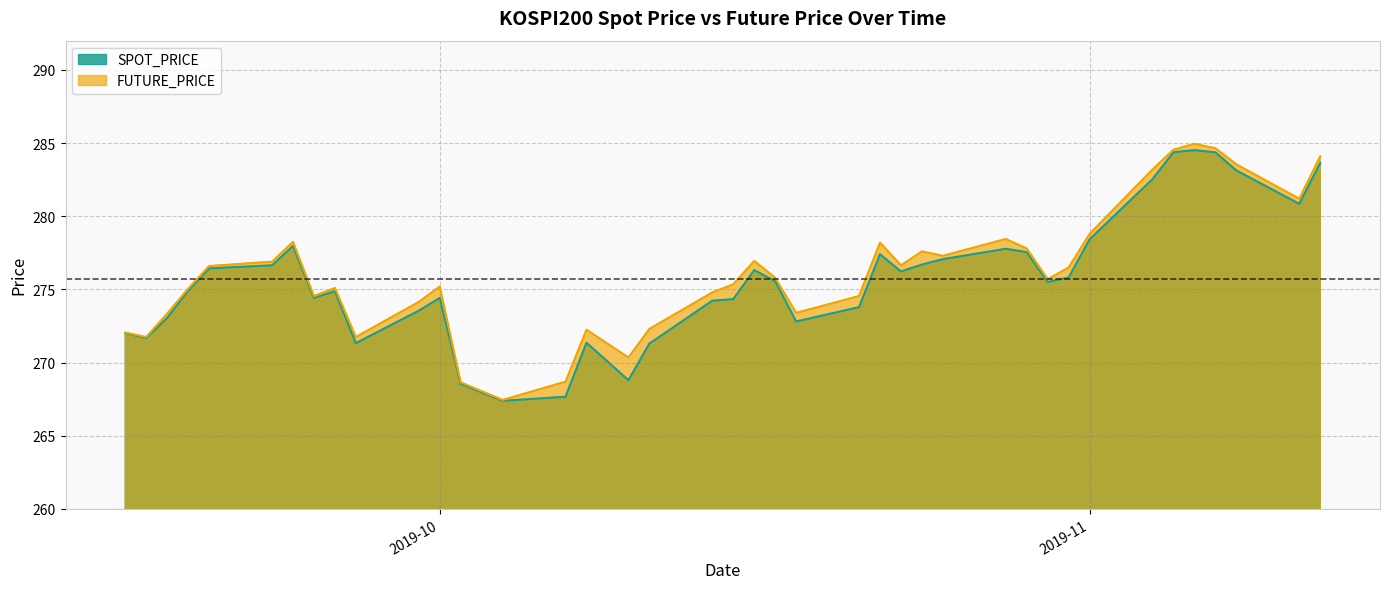

What is the total value across all series at 2019-09-30?

547.7